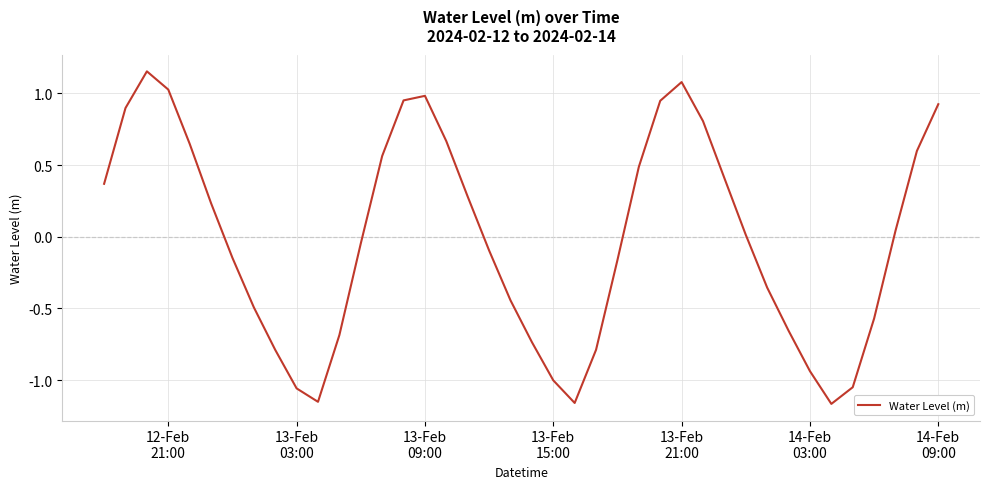

Does the chart display data point markers on the line(s)?

No